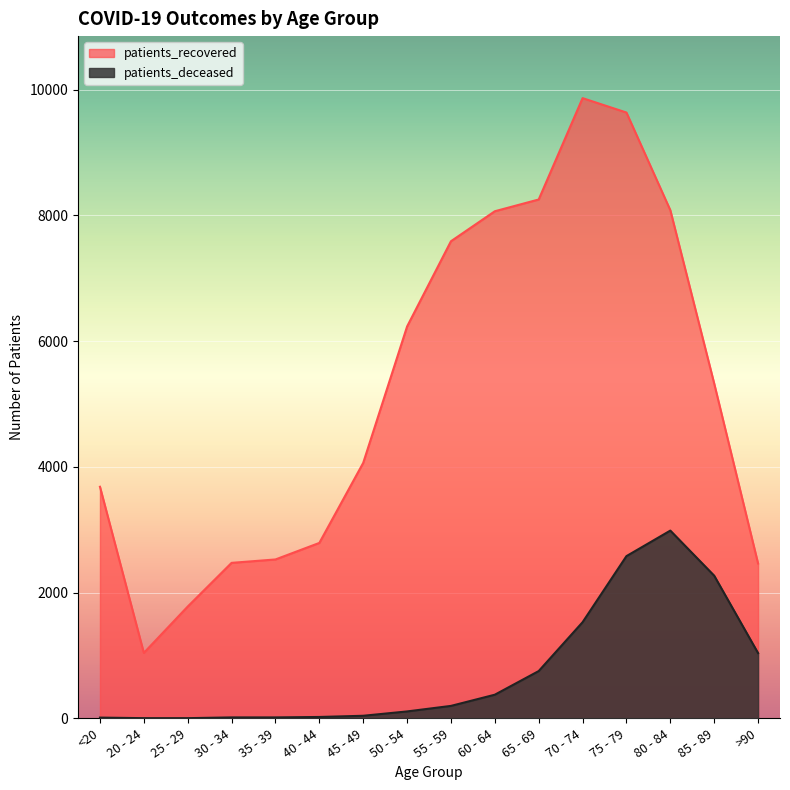

Does the chart display data point markers on the line(s)?

No